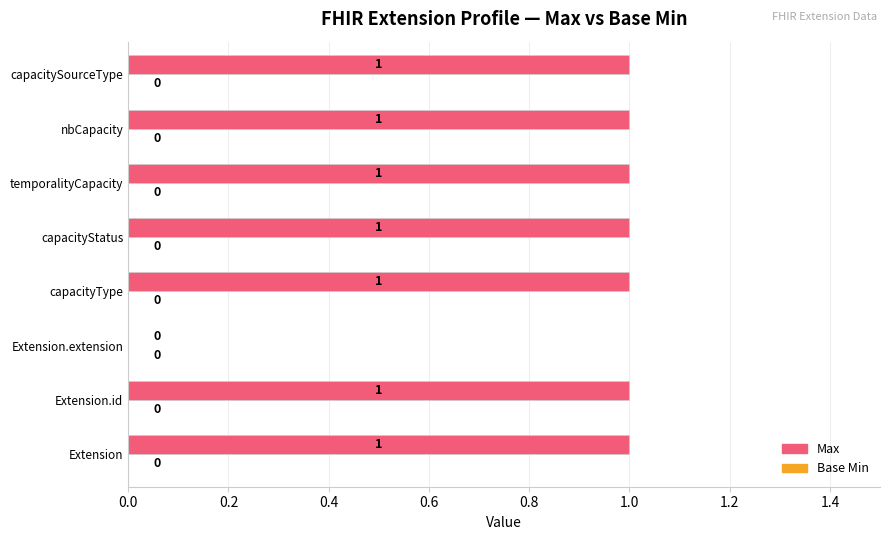

Which has a higher value, temporalityCapacity or Extension.extension?

temporalityCapacity